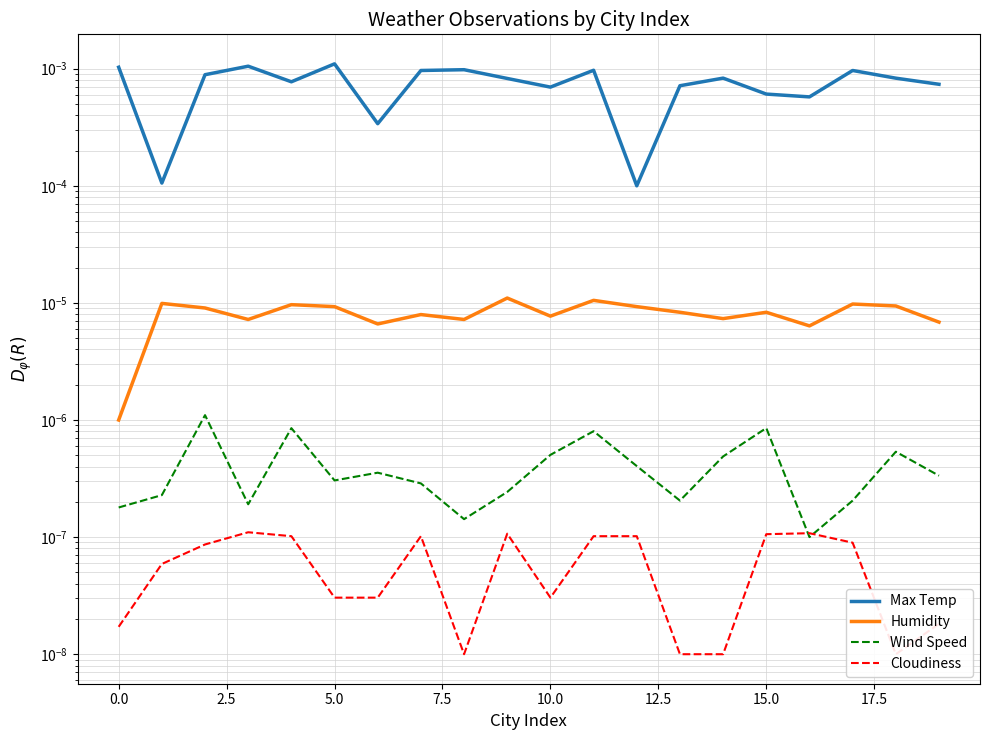

True or false: Max Temp and Cloudiness intersect in this chart.

False